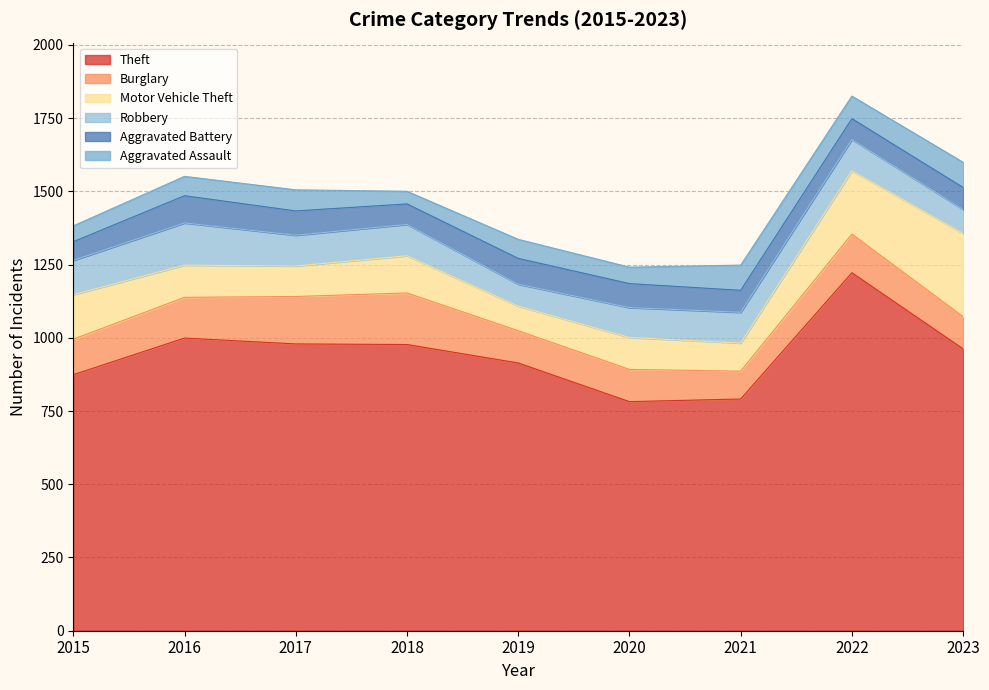

The value of Aggravated Assault at 2022 is 131. True or false?

False